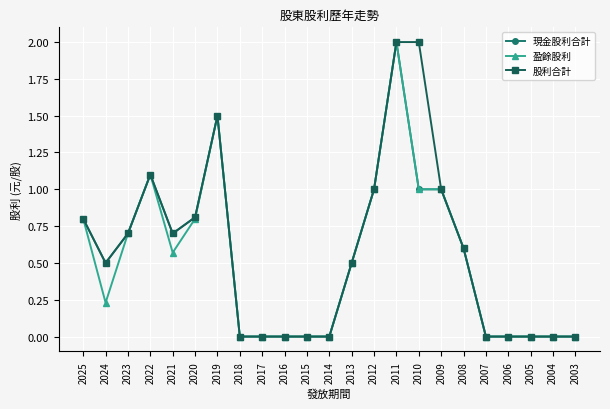

Is the value of 現金股利合計 at 2005 greater than the value of 盈餘股利 at 2011?

No